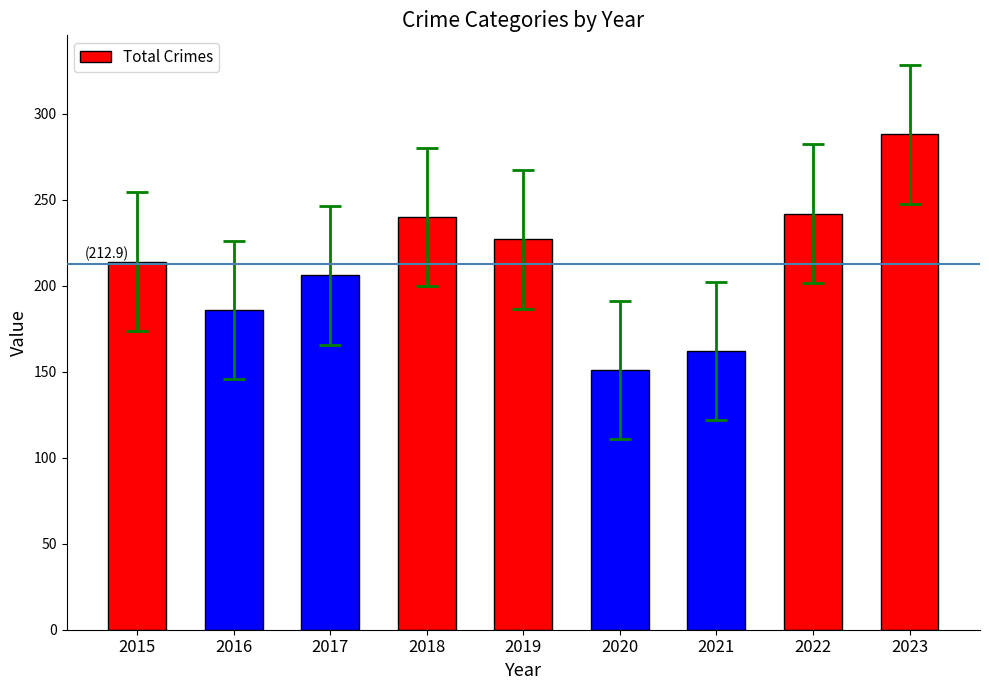

Does the chart contain stacked bars?

No